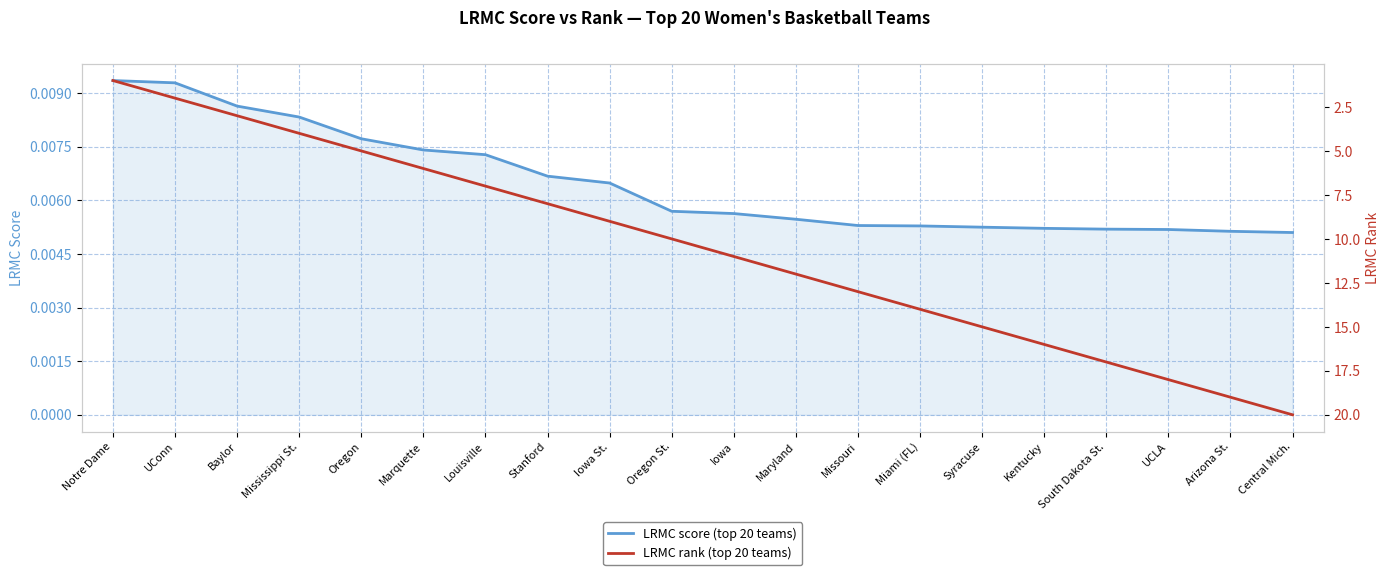

The value of LRMC score (top 20 teams) at South Dakota St. is 0.0. True or false?

True